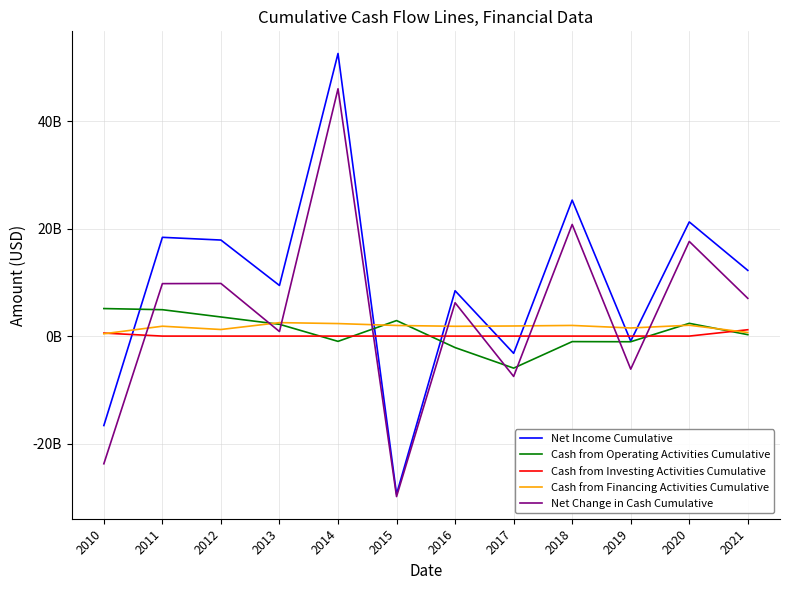

Is this an area chart (filled region under the line)?

No